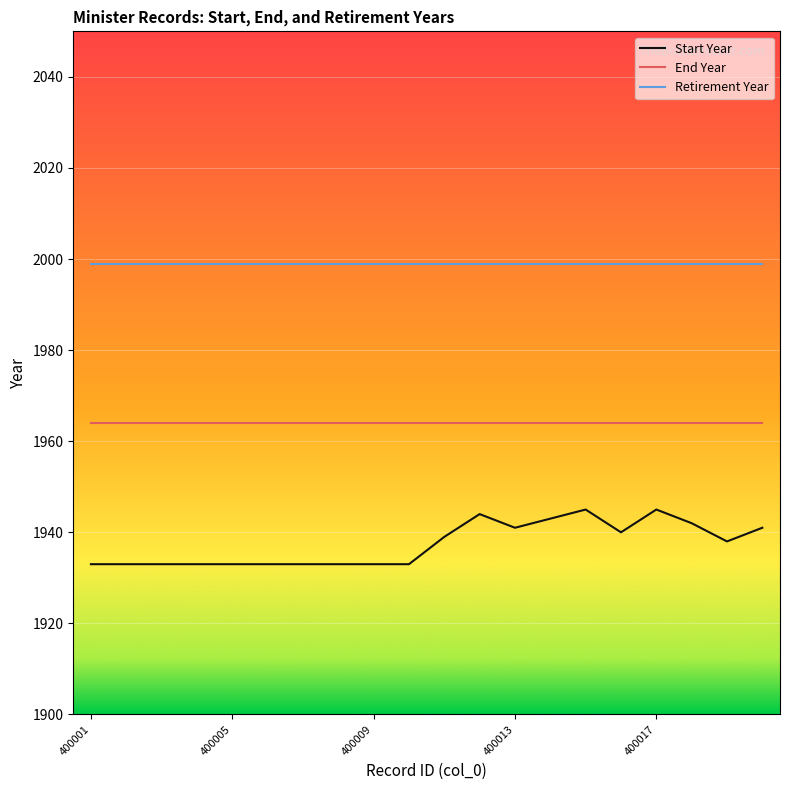

True or false: Retirement Year and End Year intersect in this chart.

False